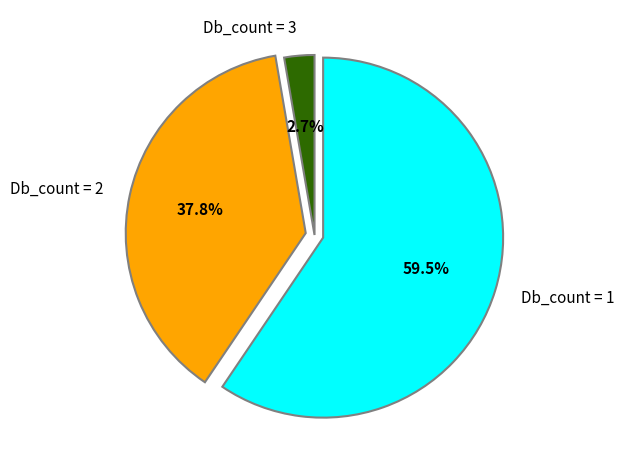

How much of the chart is everything except Db_count = 3?

97.3%